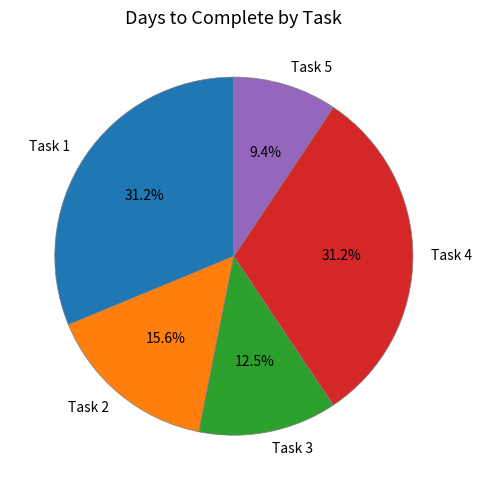

Approximately how many times larger is the value at Task 1 compared to Task 5?

3.3